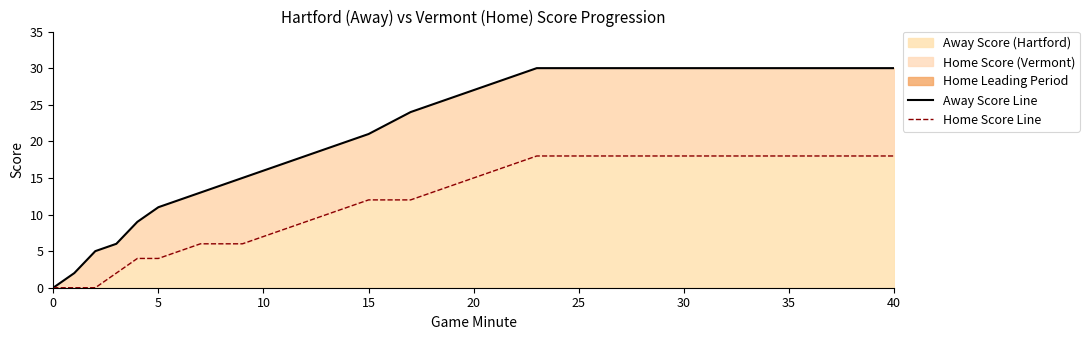

The value of Away Score (Hartford) at 15 is 29. True or false?

False